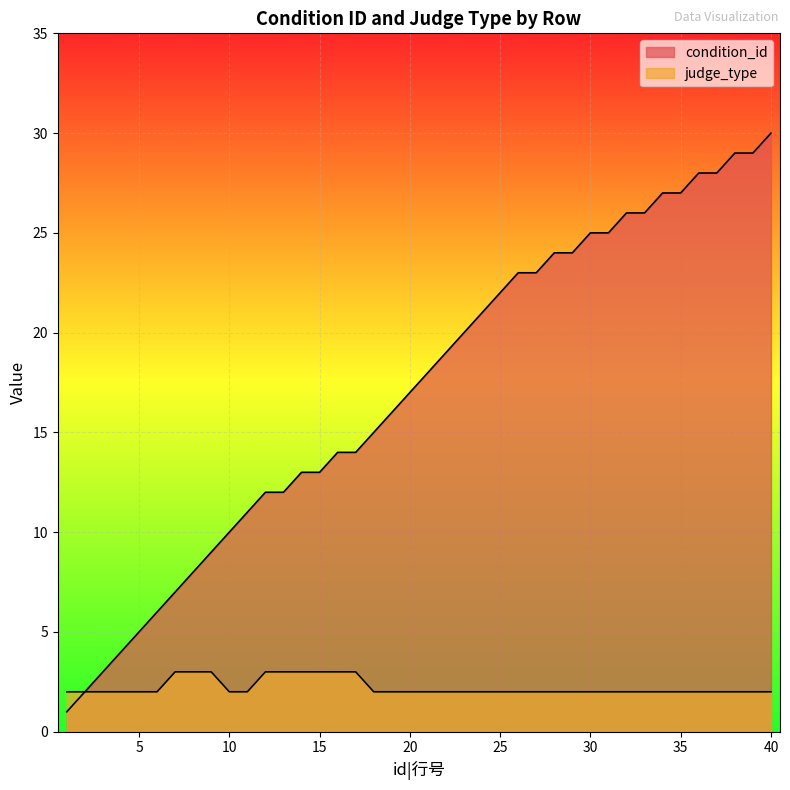

Between 37 and 33, which is larger?

37